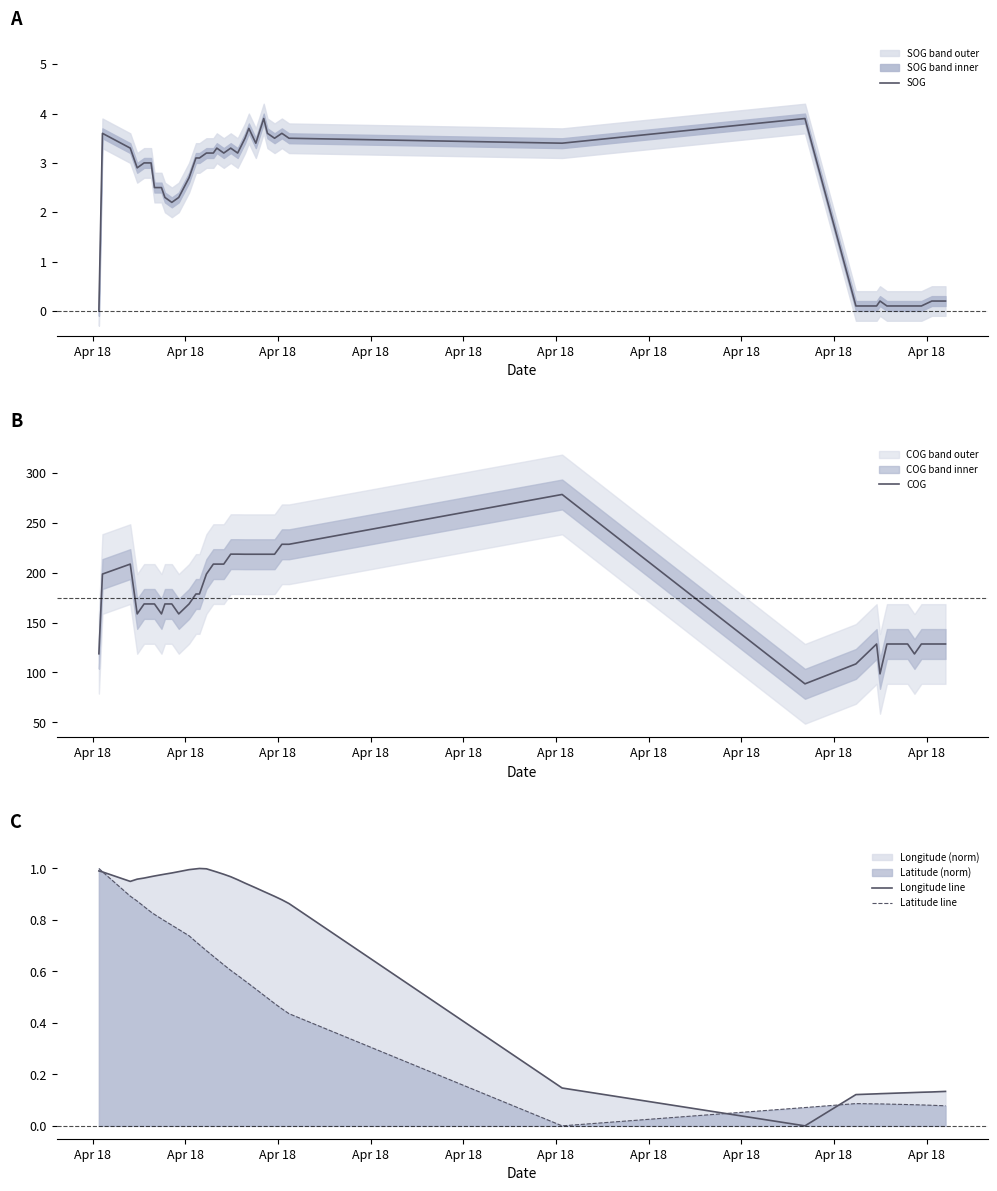

What is the maximum value for COG?

278.7